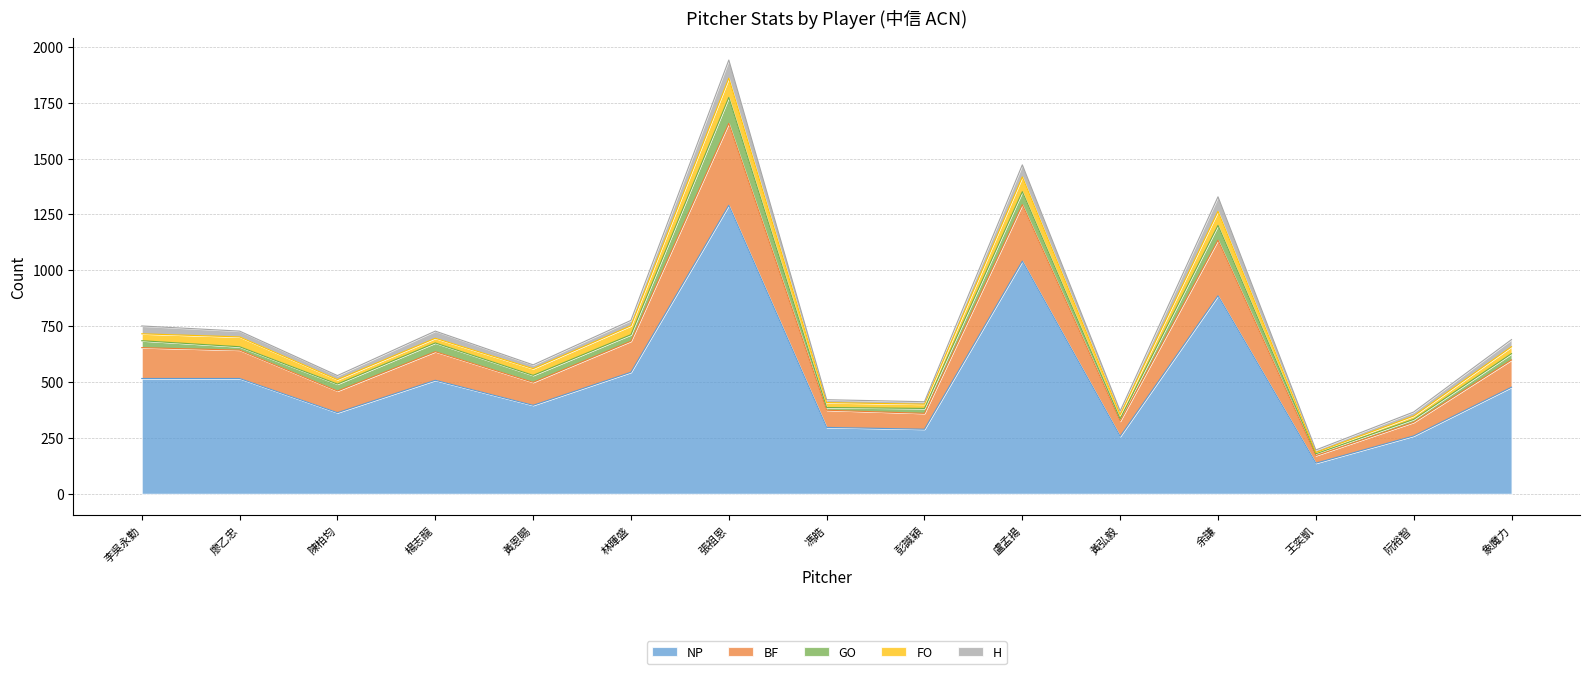

What are all the series names shown in the legend?

NP, BF, GO, FO, H